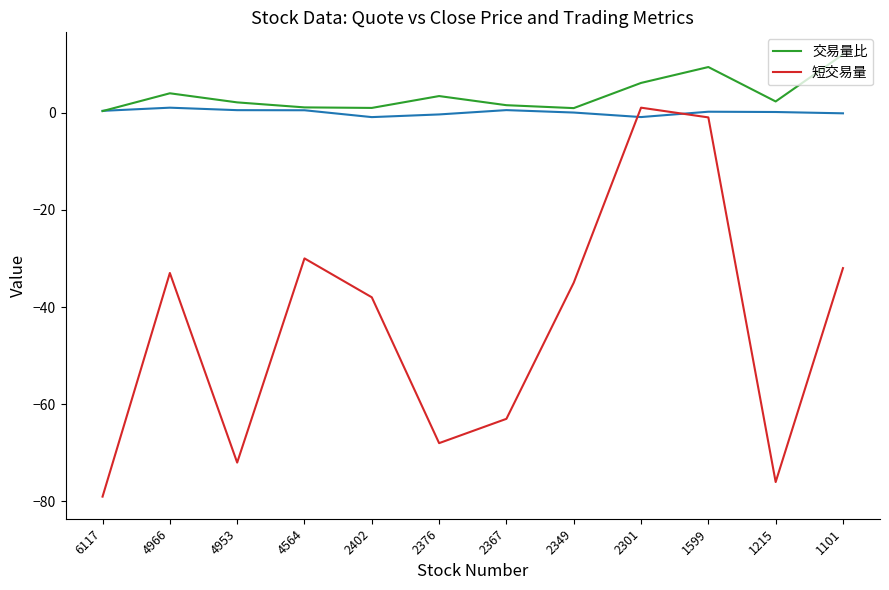

At how many categories does at least one series exceed -71?

12